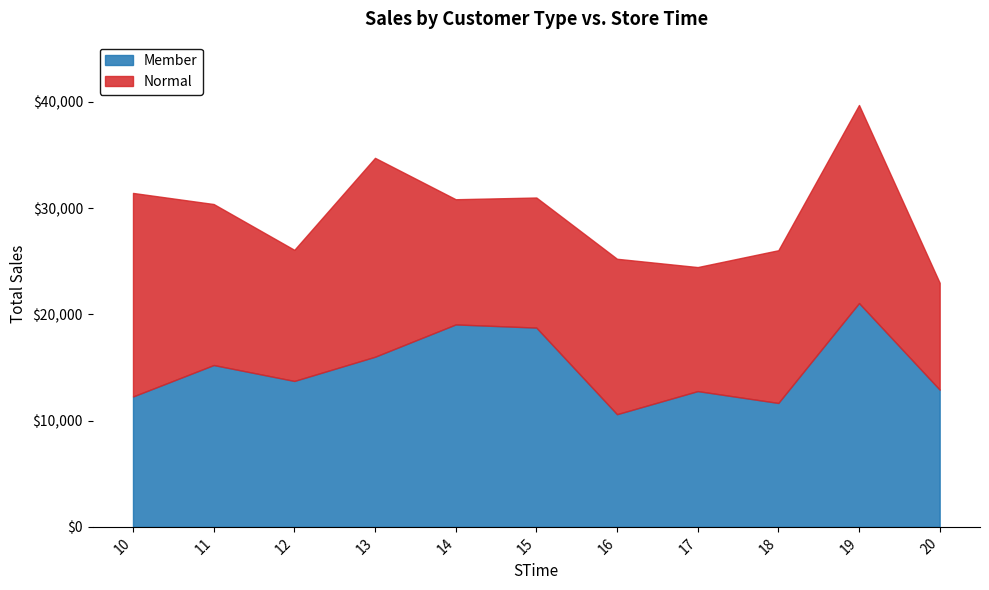

Which series has the largest total across all categories?

Member